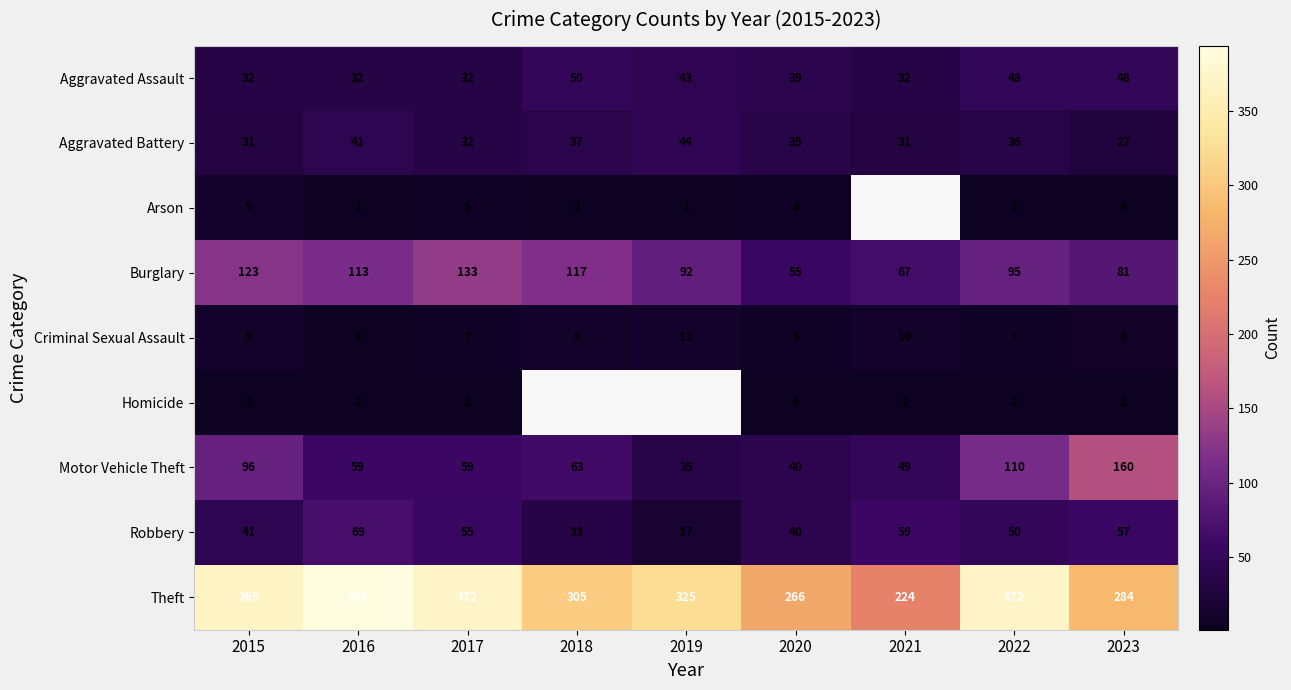

Rank the series at 2016 from highest to lowest value.

Theft, Burglary, Robbery, Motor Vehicle Theft, Aggravated Battery, Aggravated Assault, Criminal Sexual Assault, Homicide, Arson